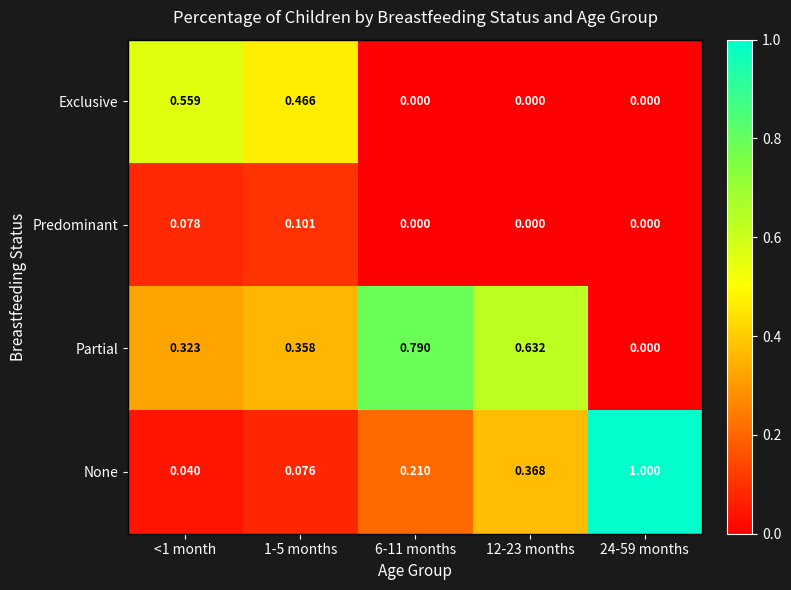

How many distinct data groups are displayed?

4